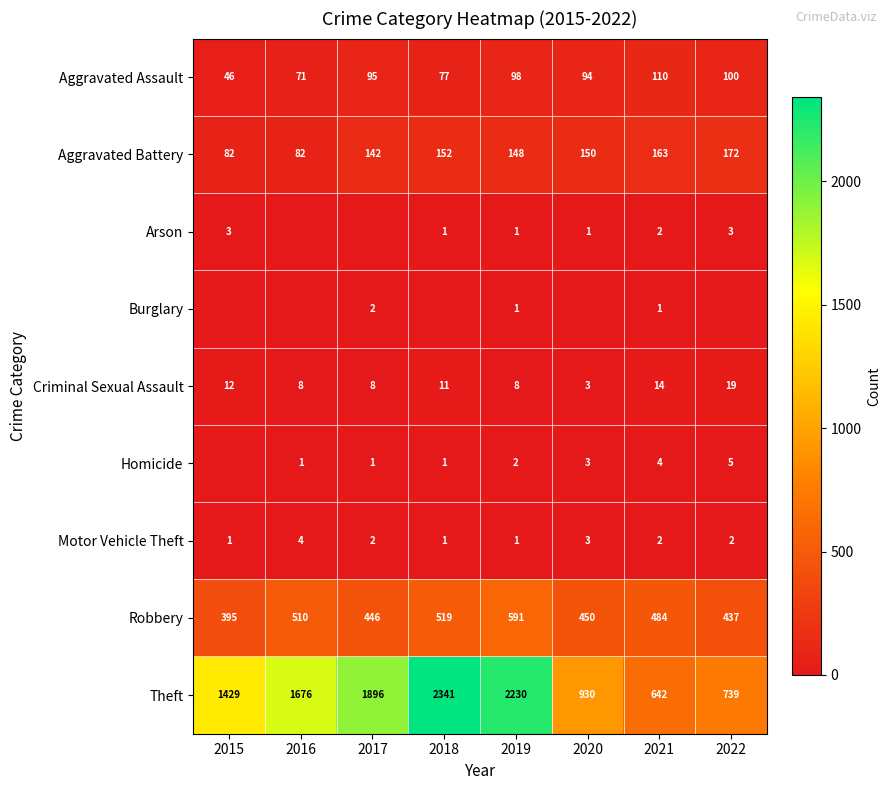

Is it true that Aggravated Battery equals 82 at 2016?

True